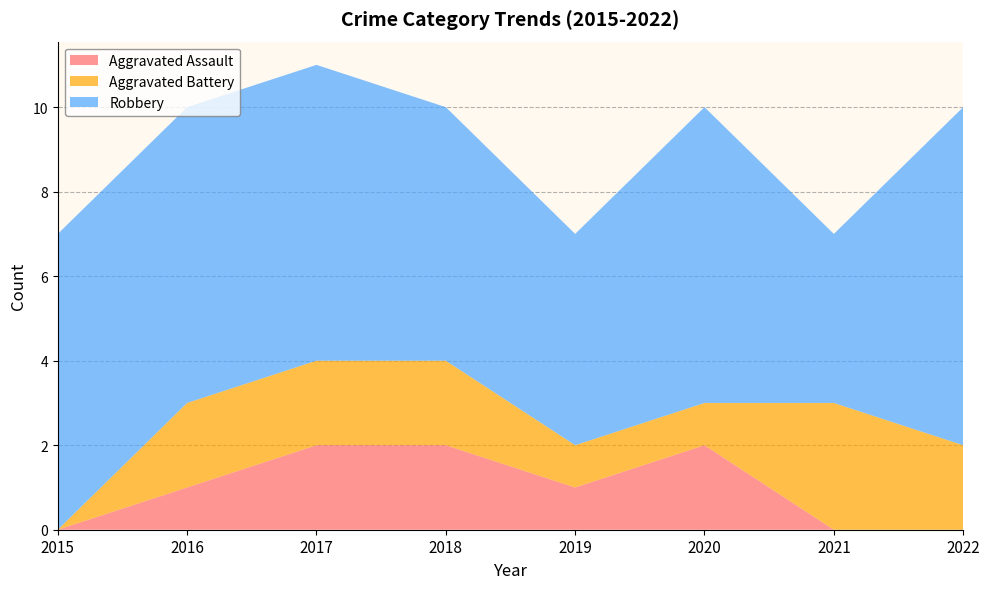

Reading left to right, what are all the values shown in this chart?

Aggravated Assault: 2015=0	2016=1	2017=2	2018=2	2019=1	2020=2	2021=0	2022=0
Aggravated Battery: 2015=0	2016=2	2017=2	2018=2	2019=1	2020=1	2021=3	2022=2
Robbery: 2015=7	2016=7	2017=7	2018=6	2019=5	2020=7	2021=4	2022=8